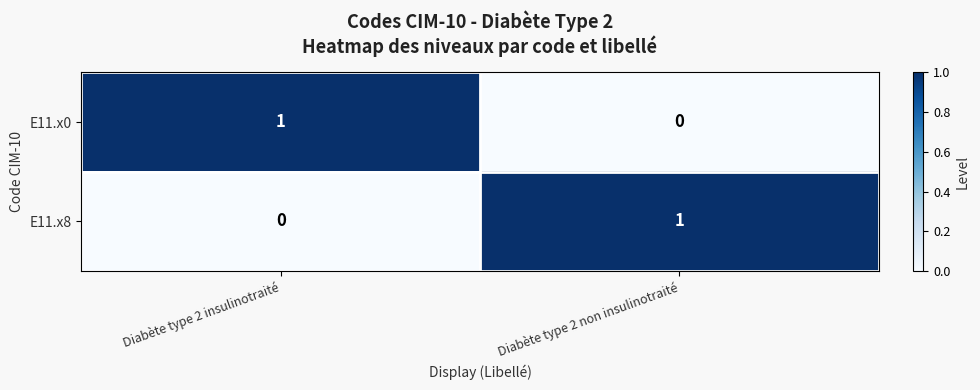

At Diabète type 2 insulinotraité, list the series in order from smallest to largest.

E11.x8, E11.x0